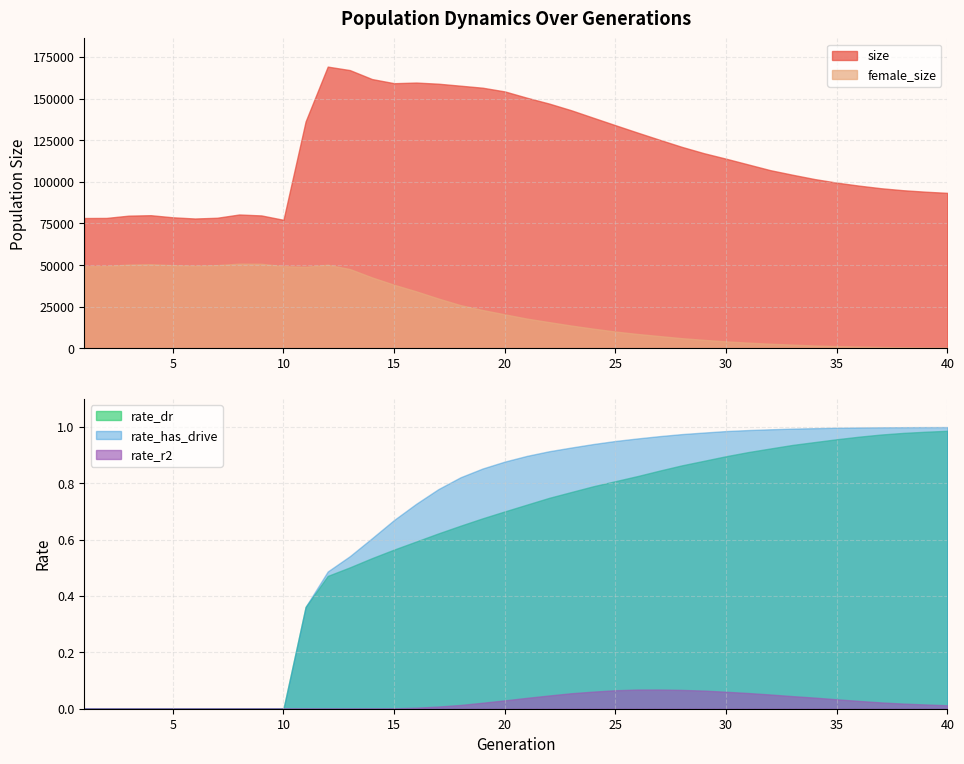

Is the value of rate_has_drive at 19 greater than the value of size at 6?

No